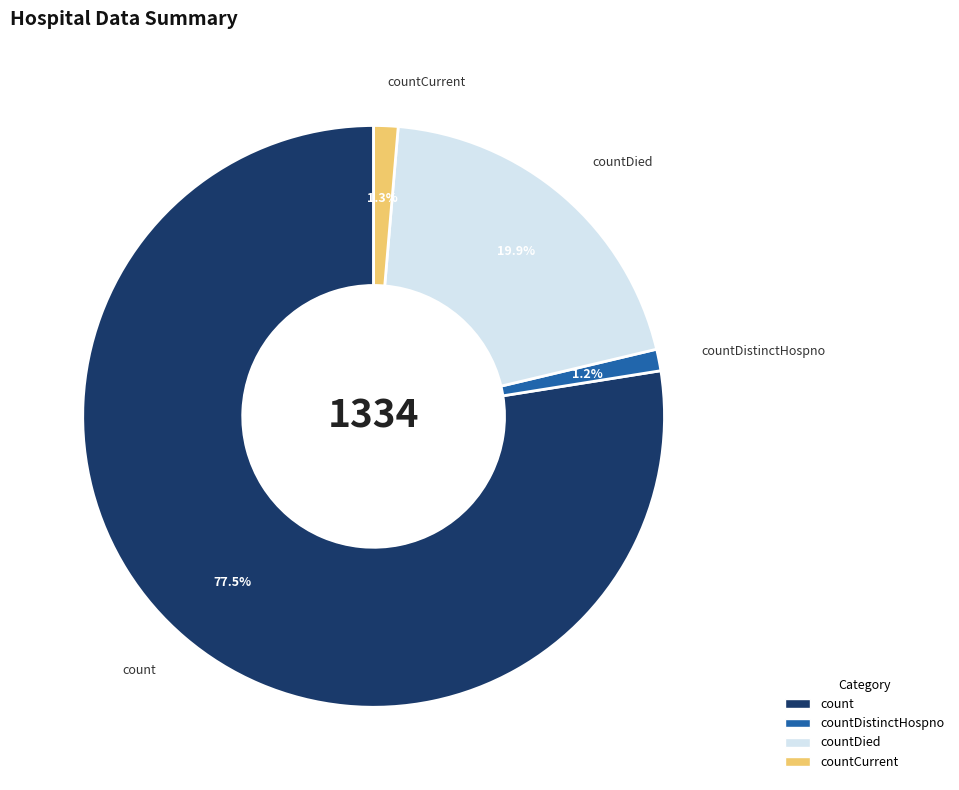

Count the number of slices in the pie.

4